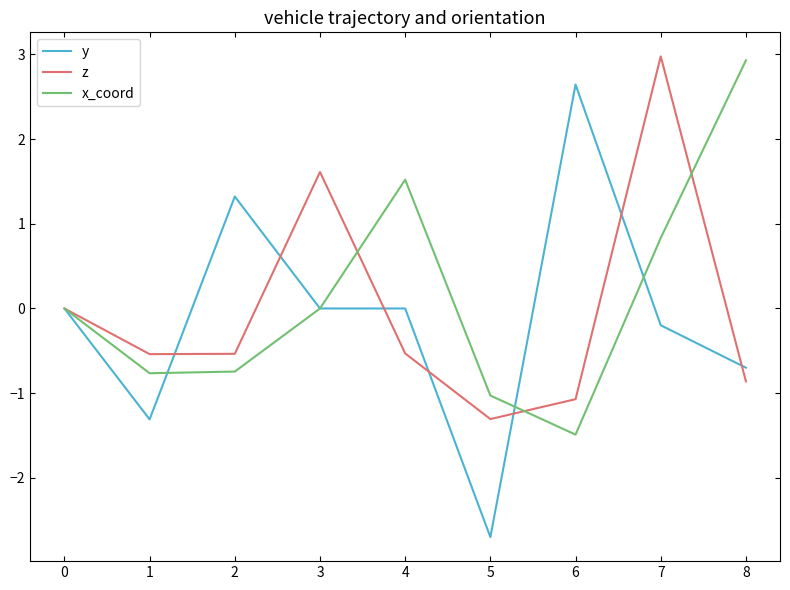

The x_coord series shows 1.4 at 7. True or false?

False